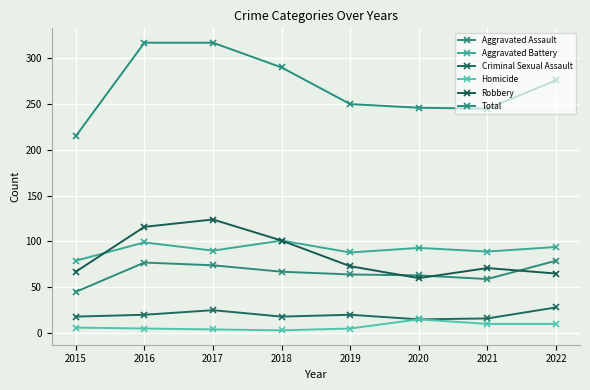

How many categories are shown in the chart?

8